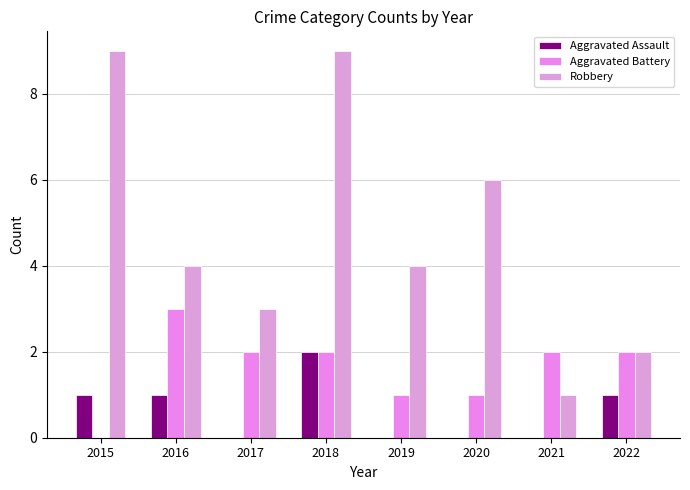

Reading left to right, list all the values displayed in this chart.

Aggravated Assault: 1	1	0	2	0	0	0	1
Aggravated Battery: 0	3	2	2	1	1	2	2
Robbery: 9	4	3	9	4	6	1	2